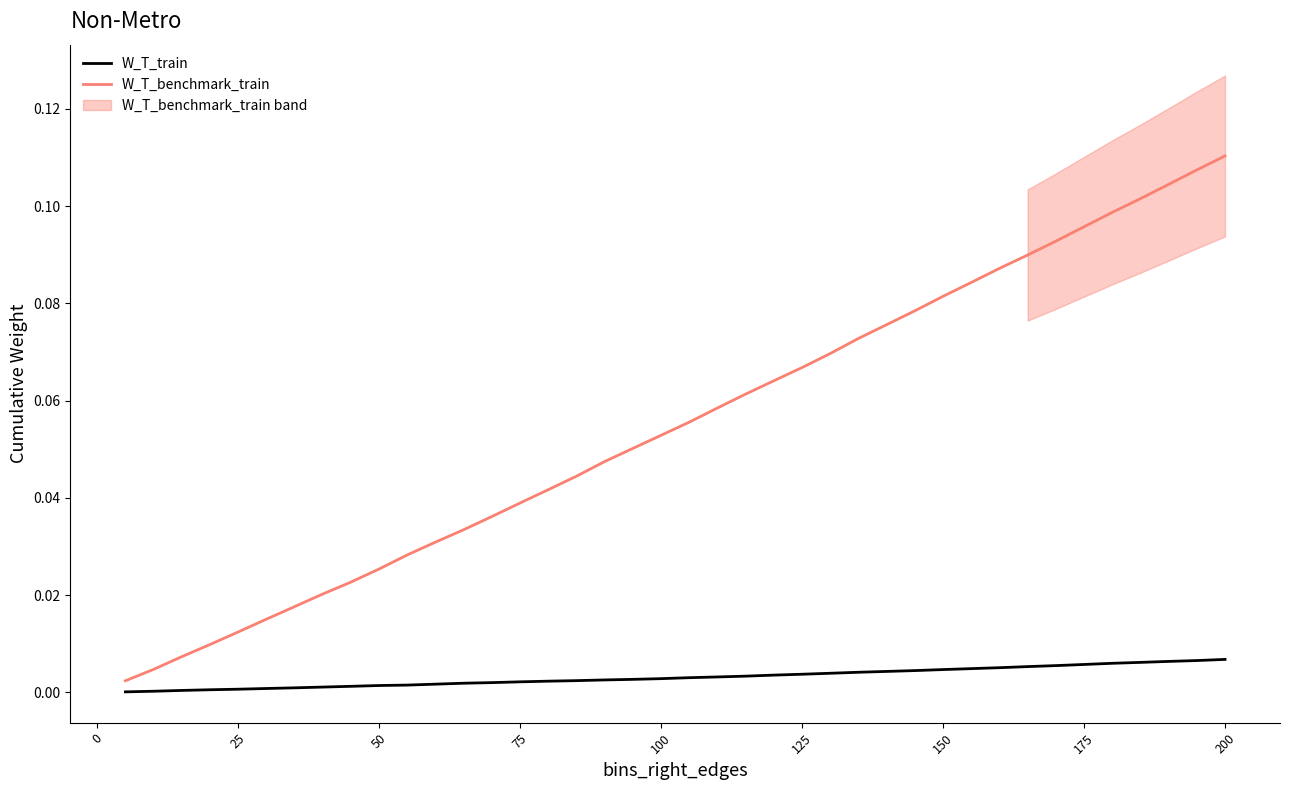

Is the value of W_T_train at 25 greater than the value of W_T_benchmark_train at 200?

No